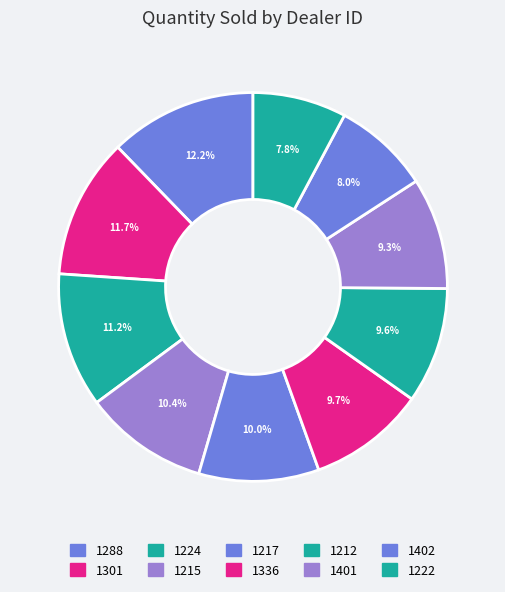

To the nearest percent, what portion does 1301 represent?

12%